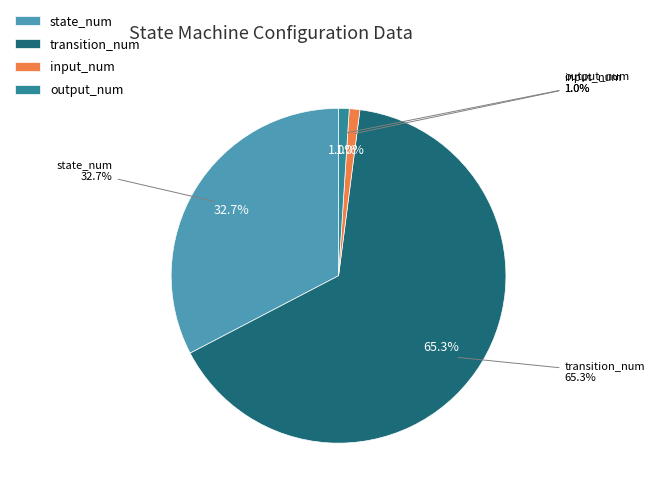

Between state_num and output_num, which is larger?

state_num